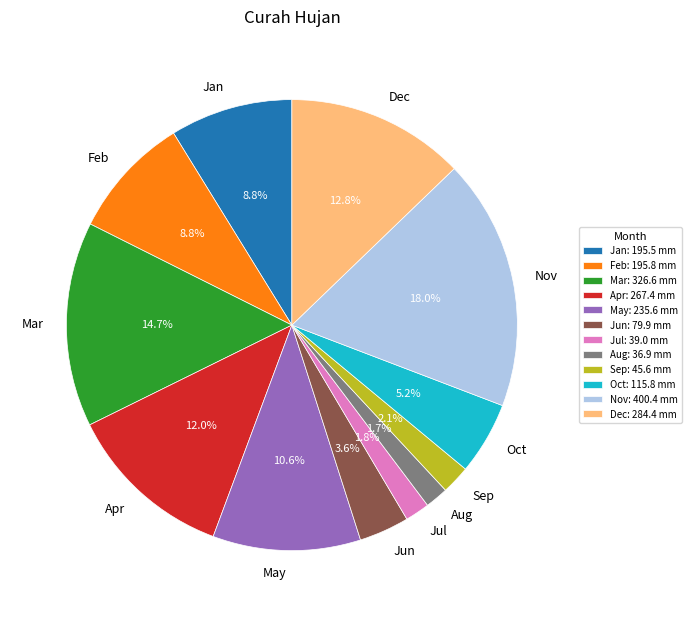

The Jan slice represents 9% of the pie. True or false?

True